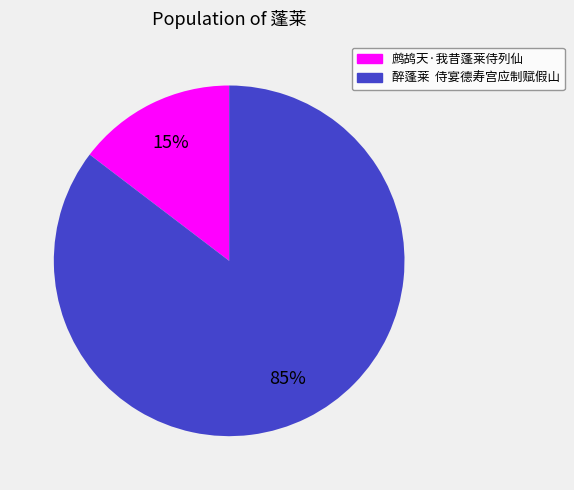

What is the majority slice?

醉蓬莱 侍宴德寿宫应制赋假山